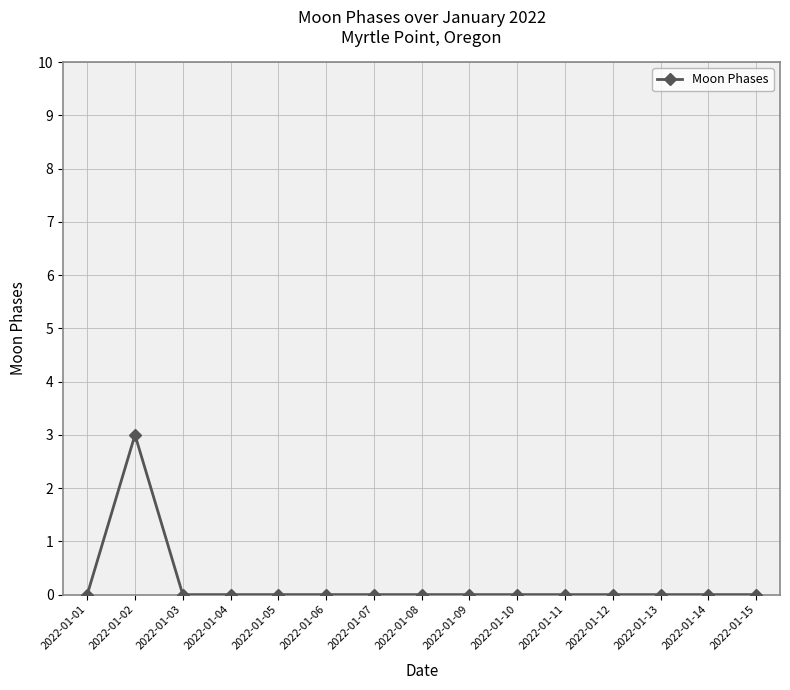

What is the difference between the maximum and second lowest values?

3